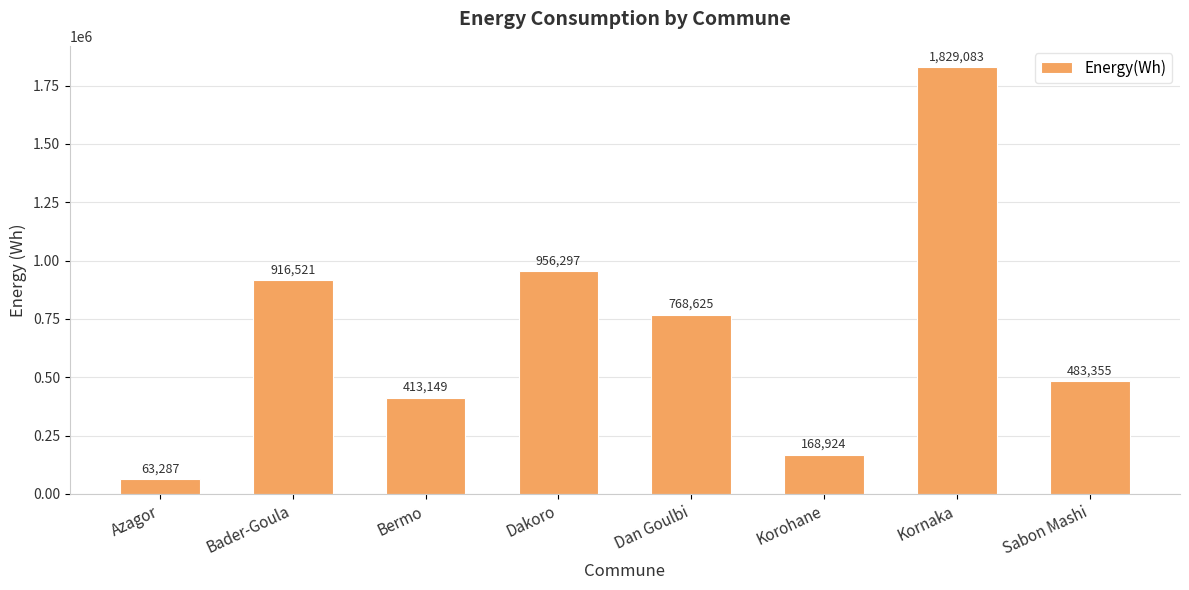

What is the change in value from Bader-Goula to Dakoro?

+39776.1